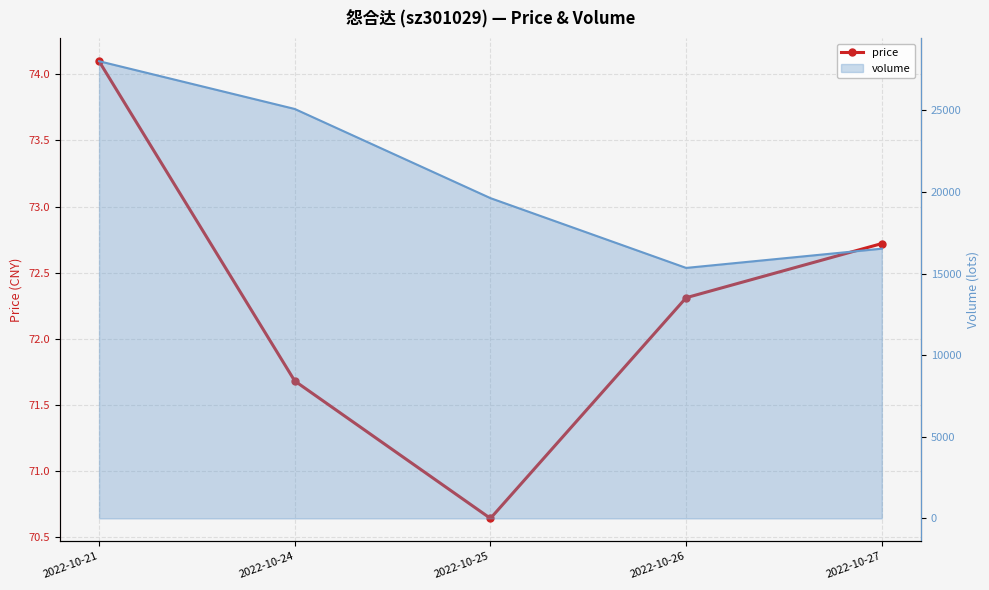

List the labels in order of value, smallest first.

2022-10-25, 2022-10-24, 2022-10-26, 2022-10-27, 2022-10-21